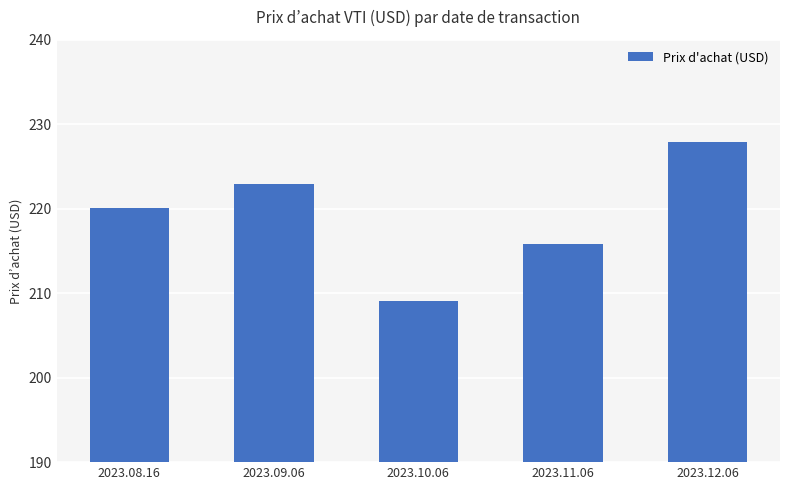

What position from the left is 2023.12.06?

5